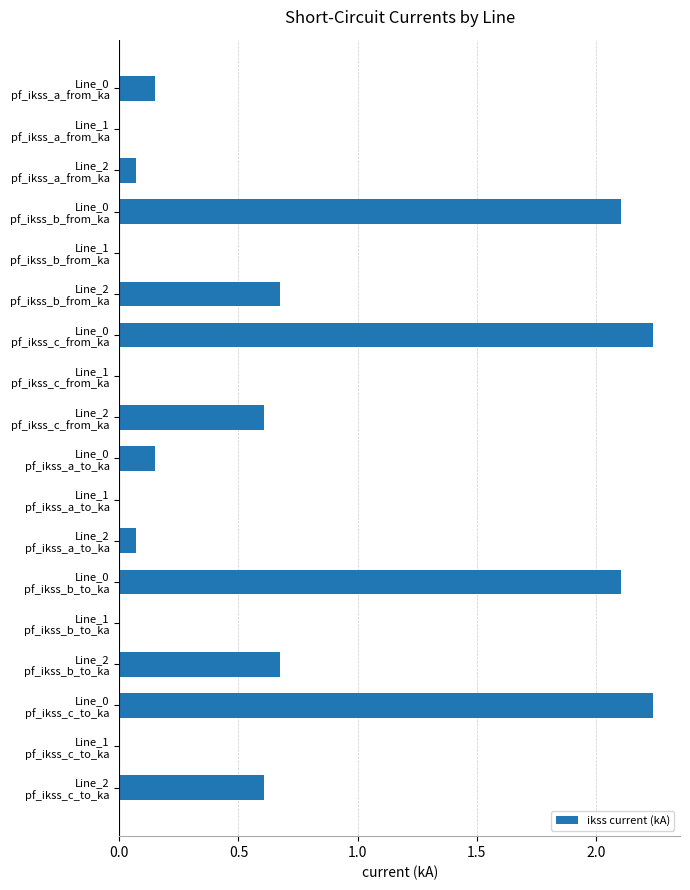

What is the sum of all values?

11.7